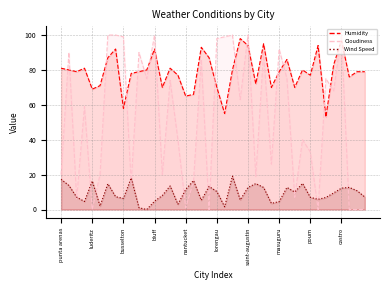

True or false: Cloudiness has more than 0 interior local peaks.

True